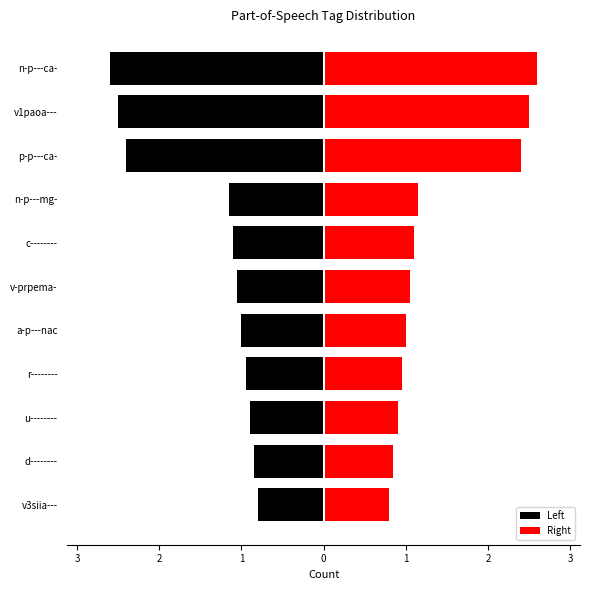

What is the sum of the Left values at r-------- and p-p---ca-?

-3.4